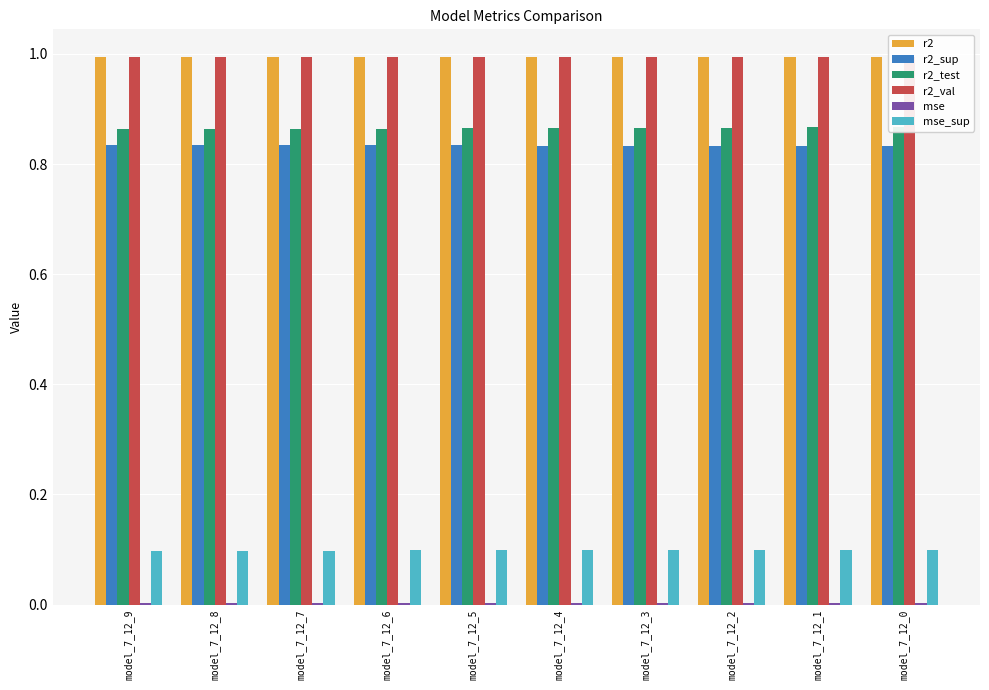

Rank the categories by r2_val value from highest to lowest.

model_7_12_0, model_7_12_1, model_7_12_2, model_7_12_3, model_7_12_4, model_7_12_5, model_7_12_6, model_7_12_7, model_7_12_8, model_7_12_9